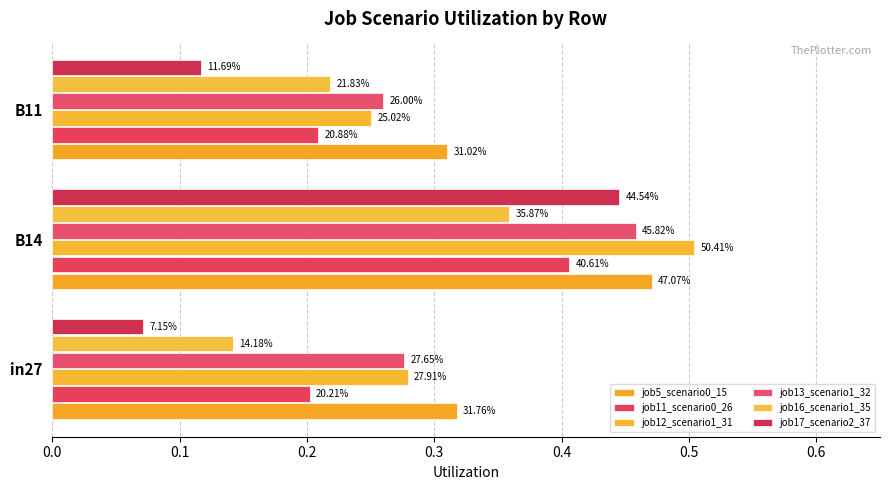

How many series are shown in this chart?

6